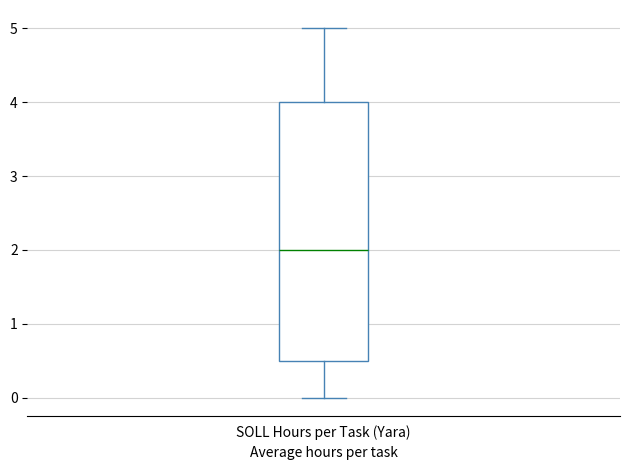

Where is the lower edge of the box for SOLL Hours per Task (Yara) on the y-axis? The values are not printed on the chart, so give them approximately, as read against the axis.

0.5